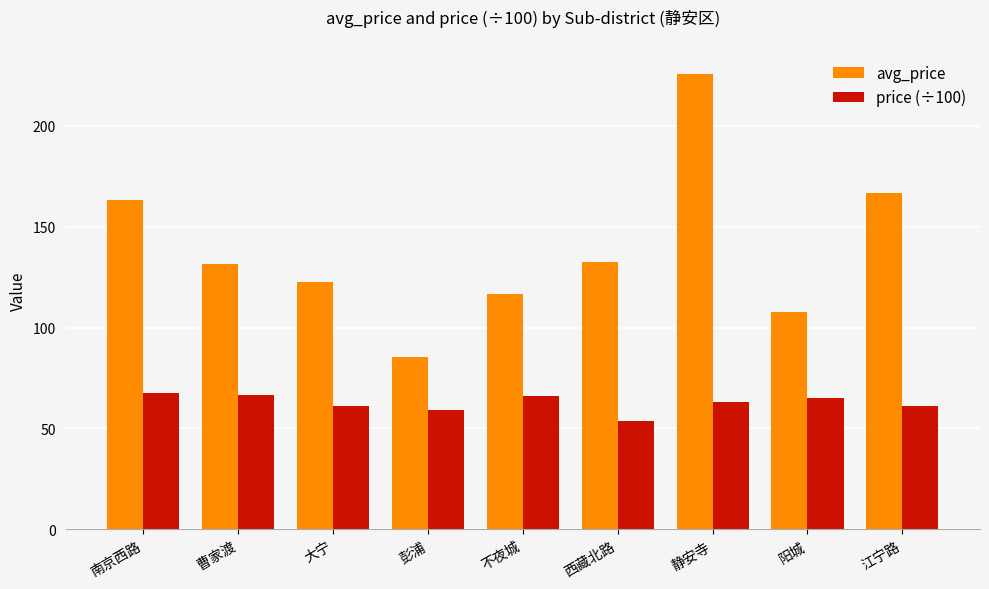

What position from the left is 彭浦?

4